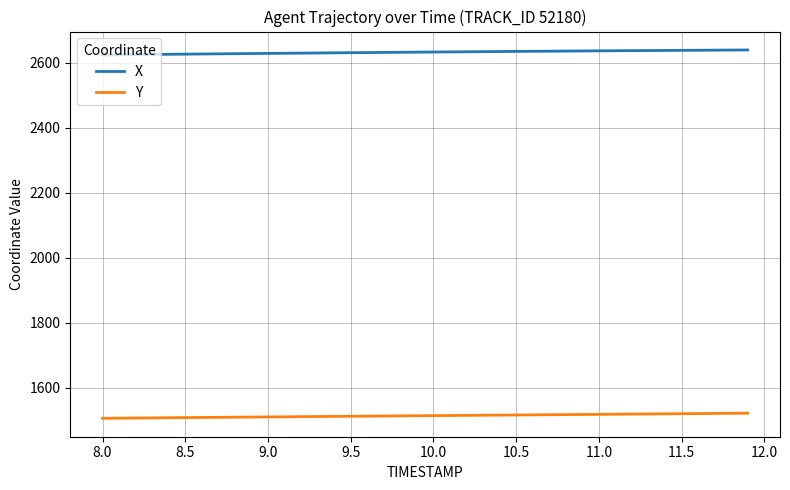

True or false: X and Y intersect in this chart.

False